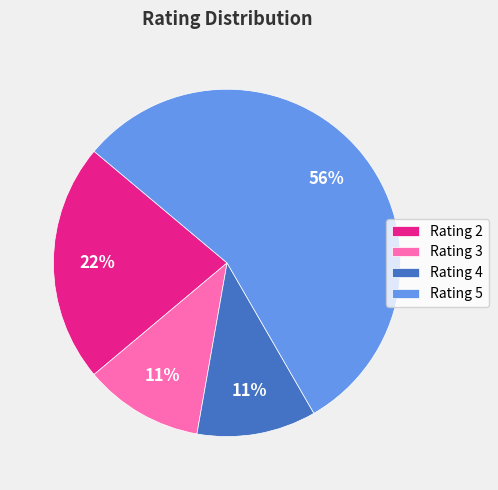

Combined, do Rating 2 and Rating 3 account for over 50%?

No